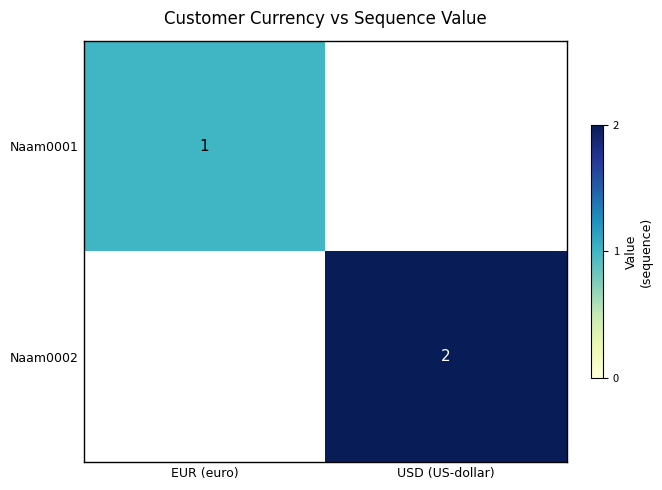

Count the number of data series in this chart.

2